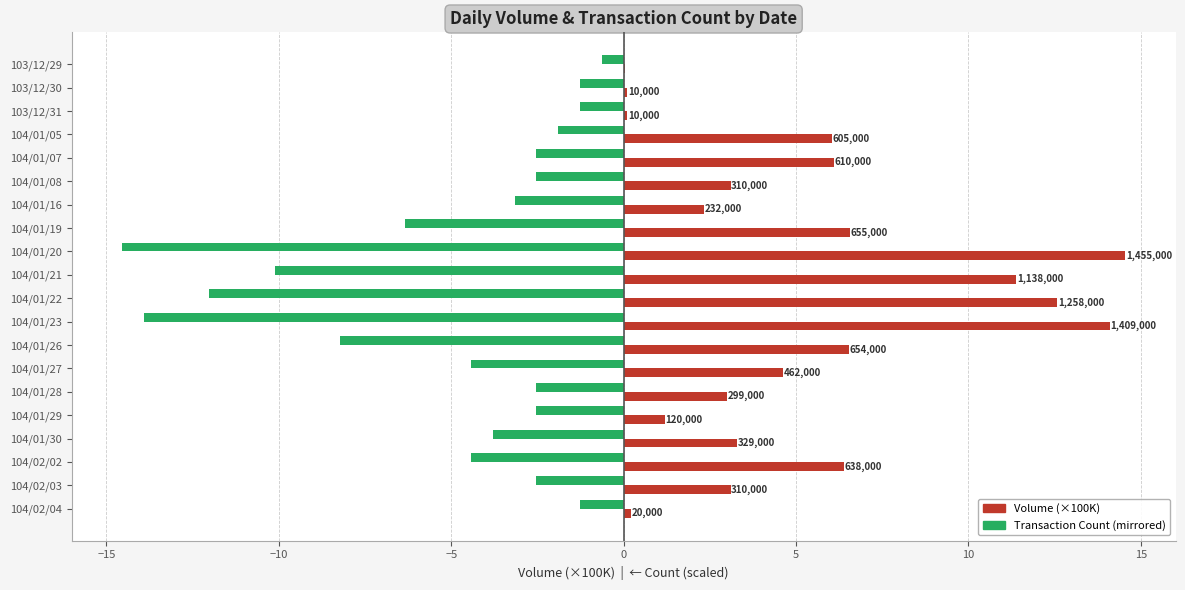

What are all the series names shown in the legend?

Volume (×100K), Transaction Count (mirrored)